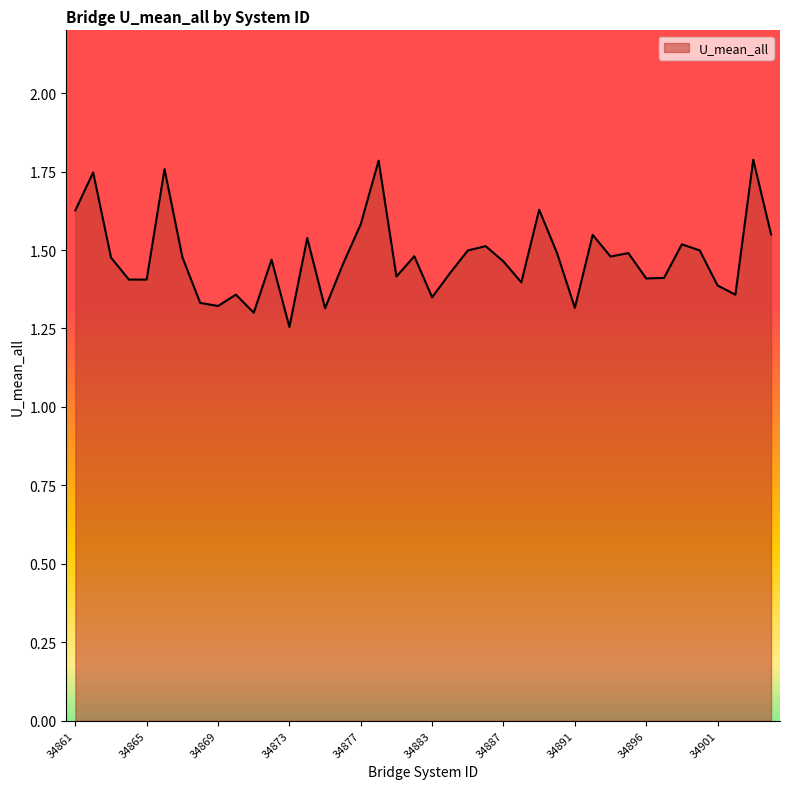

What is the ratio of the value at 34901 to the value at 34892?

0.9